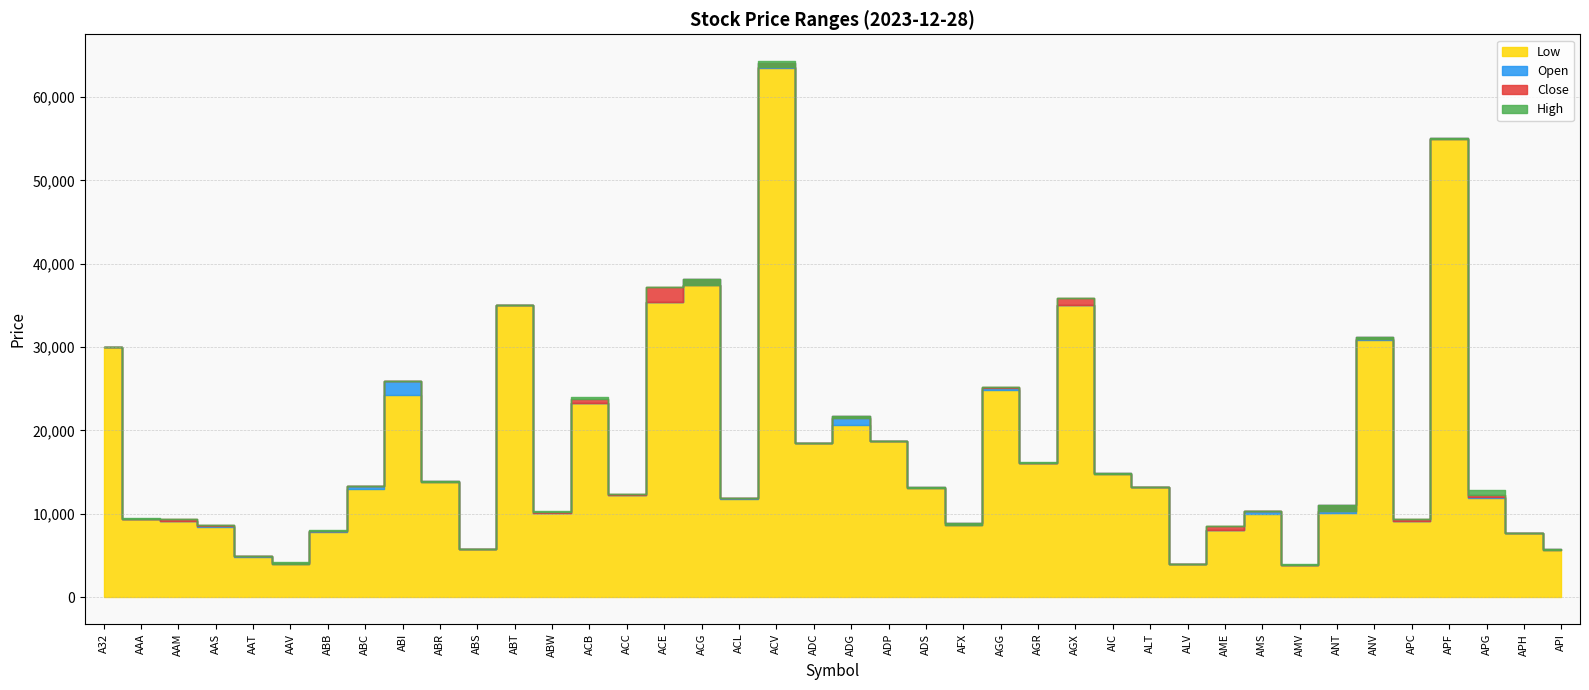

Which category has the highest value across all series?

ACV